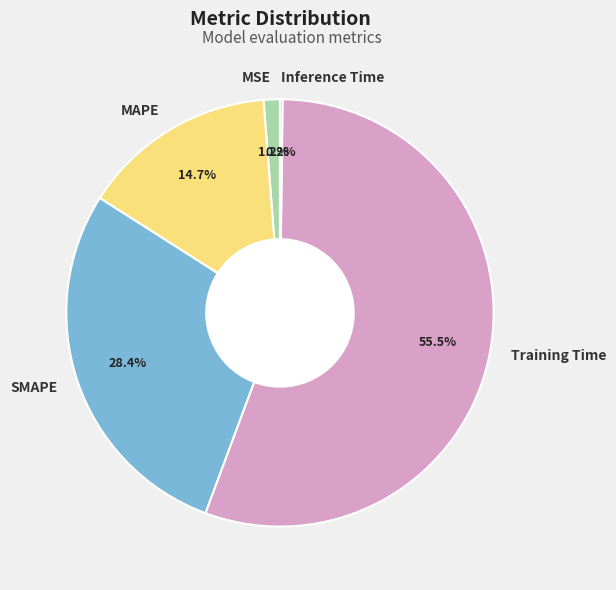

Which slice represents more than half of the pie?

Training Time